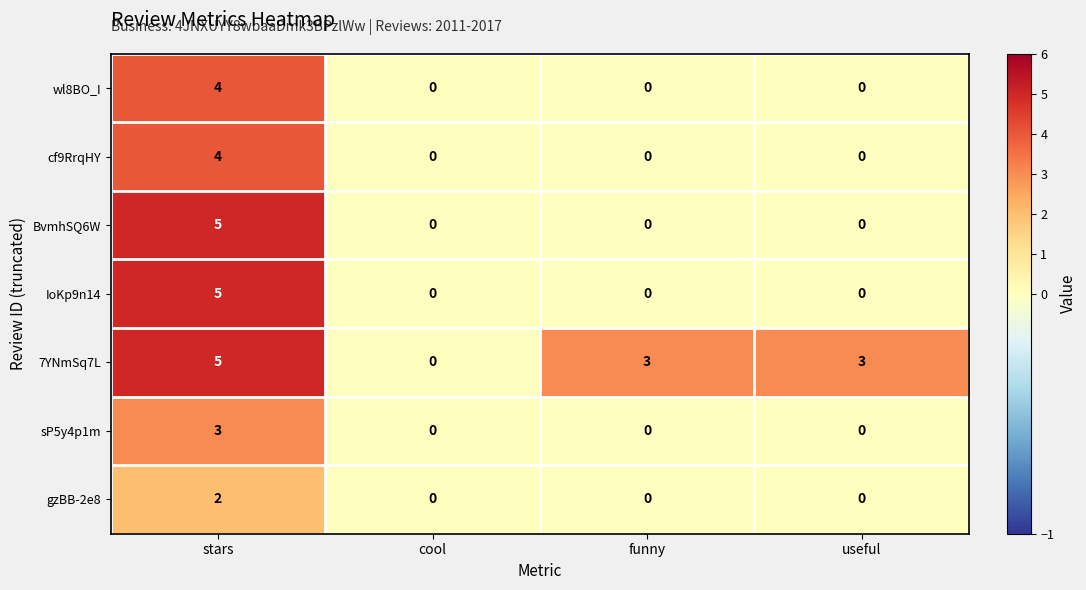

How many data points does each series have?

4